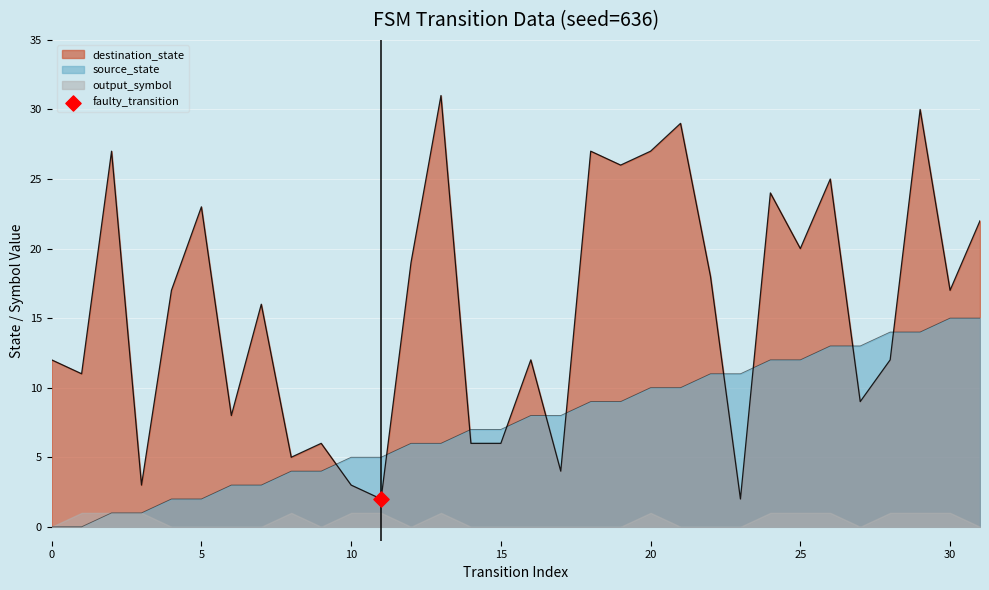

At how many categories does at least one series exceed 21?

11